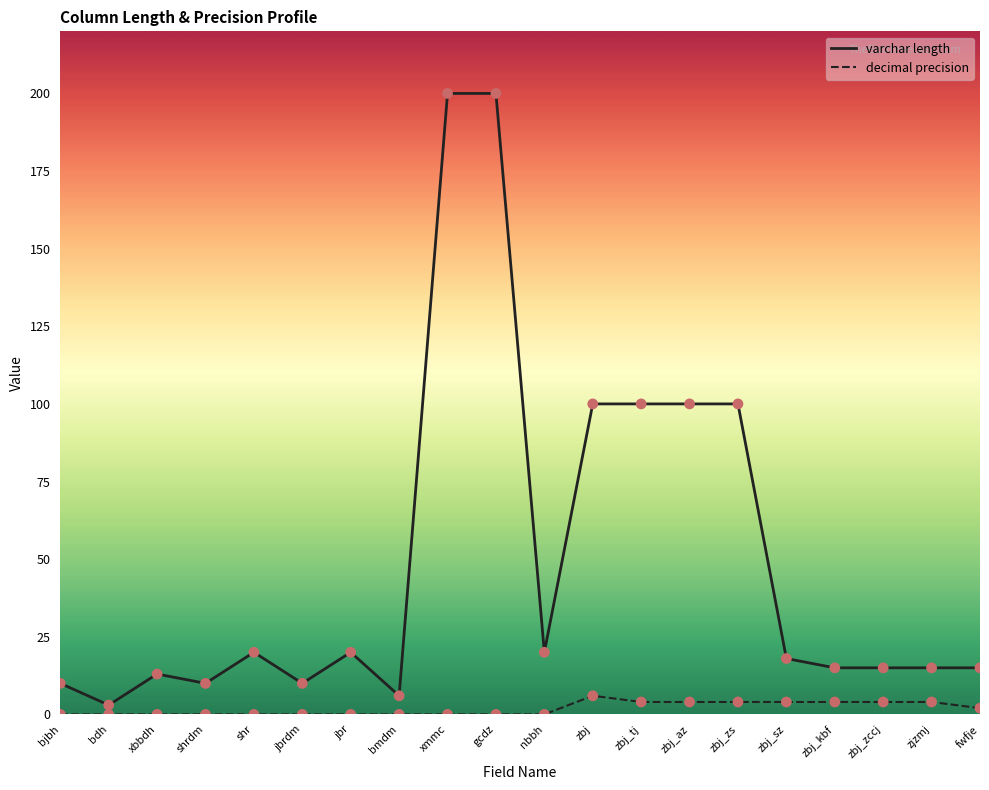

What is the total value across all series at zbj_kbf?

19